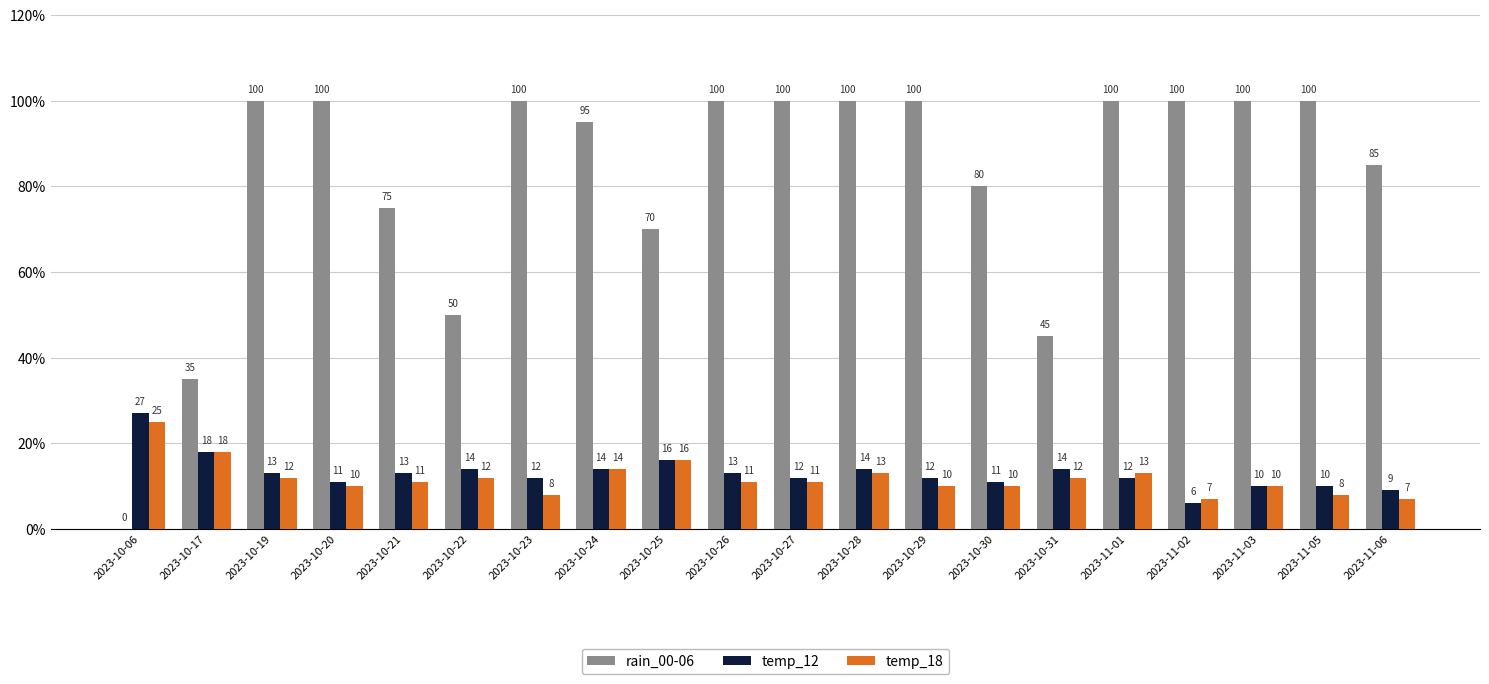

What are all the series names shown in the legend?

rain_00-06, temp_12, temp_18